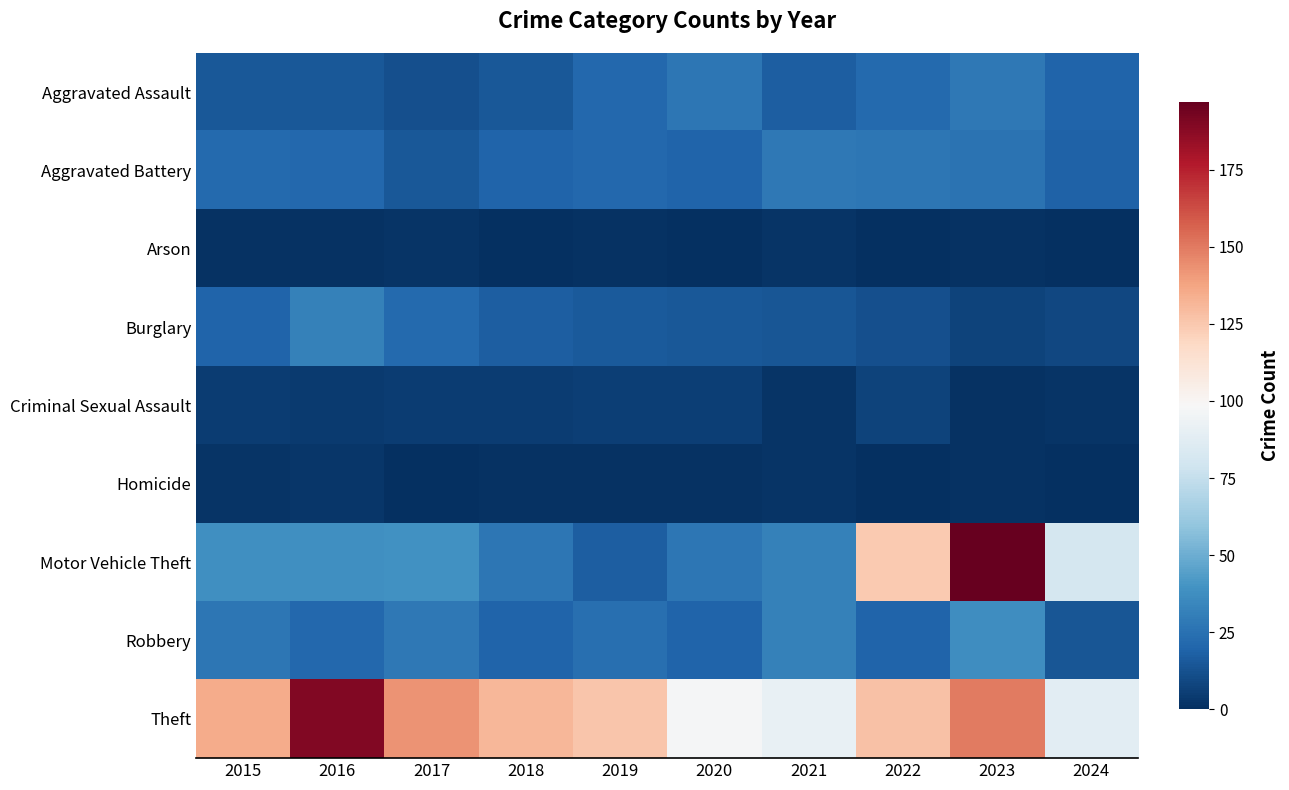

Reading left to right, extract all data points from this chart.

Aggravated Assault: 2015=15	2016=15	2017=12	2018=15	2019=21	2020=27	2021=17	2022=22	2023=28	2024=20
Aggravated Battery: 2015=22	2016=21	2017=15	2018=20	2019=21	2020=20	2021=28	2022=27	2023=26	2024=19
Arson: 2015=1	2016=1	2017=2	2018=0	2019=1	2020=0	2021=2	2022=0	2023=1	2024=0
Burglary: 2015=20	2016=32	2017=22	2018=17	2019=16	2020=15	2021=14	2022=12	2023=7	2024=9
Criminal Sexual Assault: 2015=5	2016=4	2017=5	2018=5	2019=6	2020=6	2021=2	2022=7	2023=1	2024=2
Homicide: 2015=2	2016=3	2017=0	2018=1	2019=1	2020=1	2021=2	2022=0	2023=1	2024=0
Motor Vehicle Theft: 2015=38	2016=38	2017=39	2018=27	2019=17	2020=27	2021=32	2022=124	2023=197	2024=81
Robbery: 2015=27	2016=21	2017=28	2018=20	2019=24	2020=20	2021=32	2022=20	2023=37	2024=14
Theft: 2015=135	2016=190	2017=143	2018=131	2019=126	2020=97	2021=91	2022=127	2023=150	2024=88